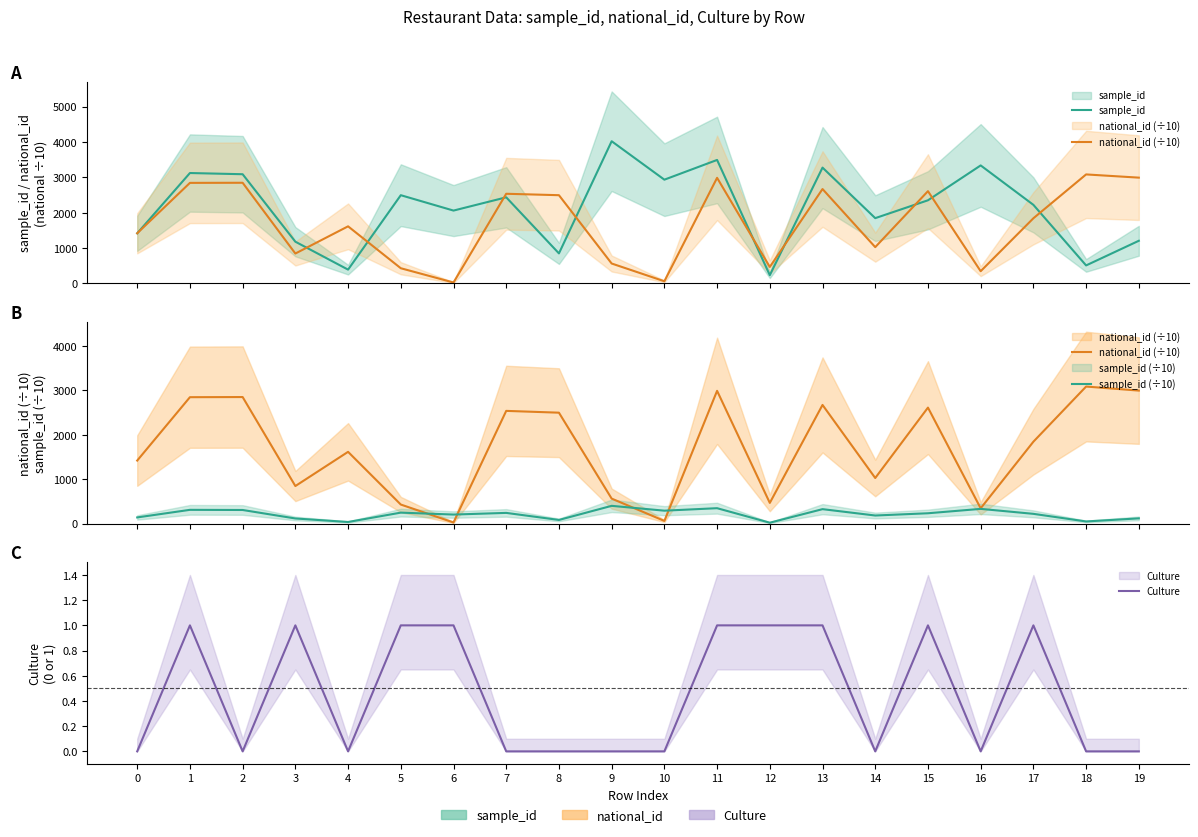

The value of national_id (÷10) at 18 is 3084.4. True or false?

True